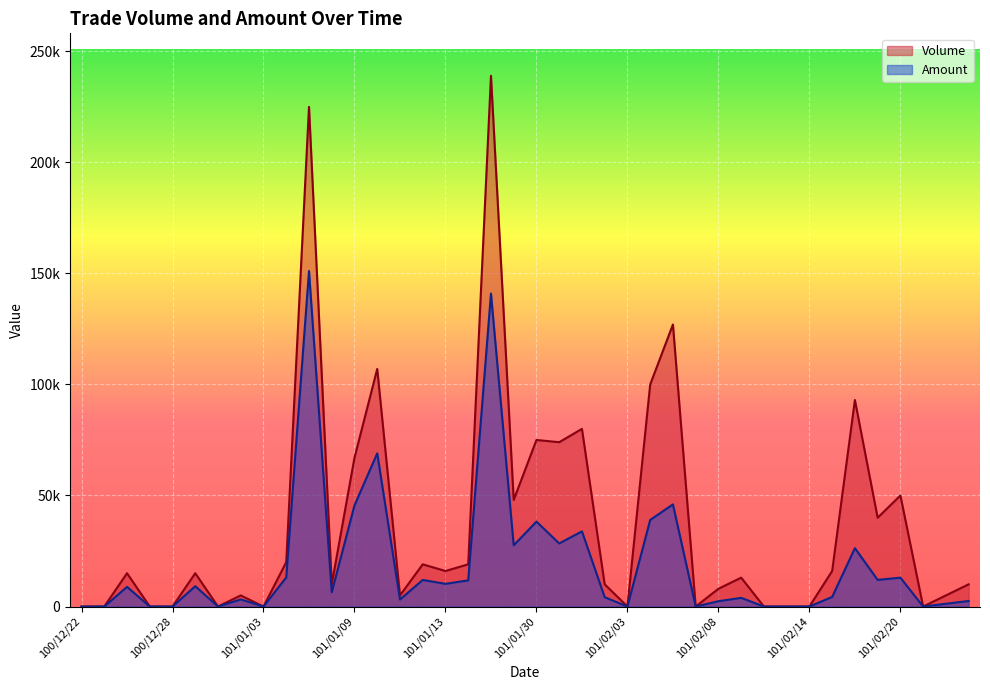

Which series has the widest spread of values?

Volume